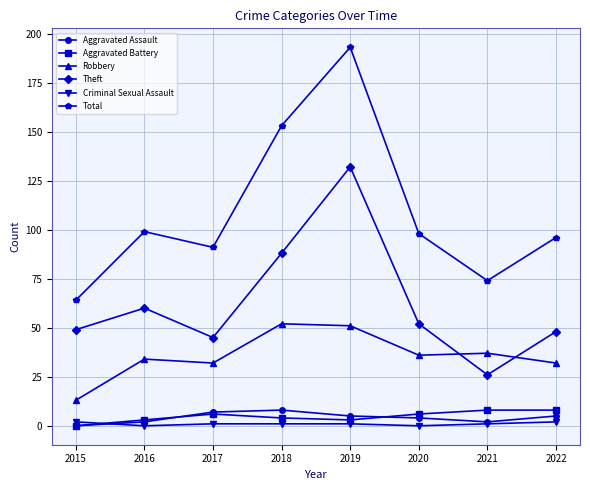

Reading left to right, list all the values displayed in this chart.

Aggravated Assault: 0	2	7	8	5	4	2	5
Aggravated Battery: 0	3	6	4	3	6	8	8
Robbery: 13	34	32	52	51	36	37	32
Theft: 49	60	45	88	132	52	26	48
Criminal Sexual Assault: 2	0	1	1	1	0	1	2
Total: 64	99	91	153	193	98	74	96